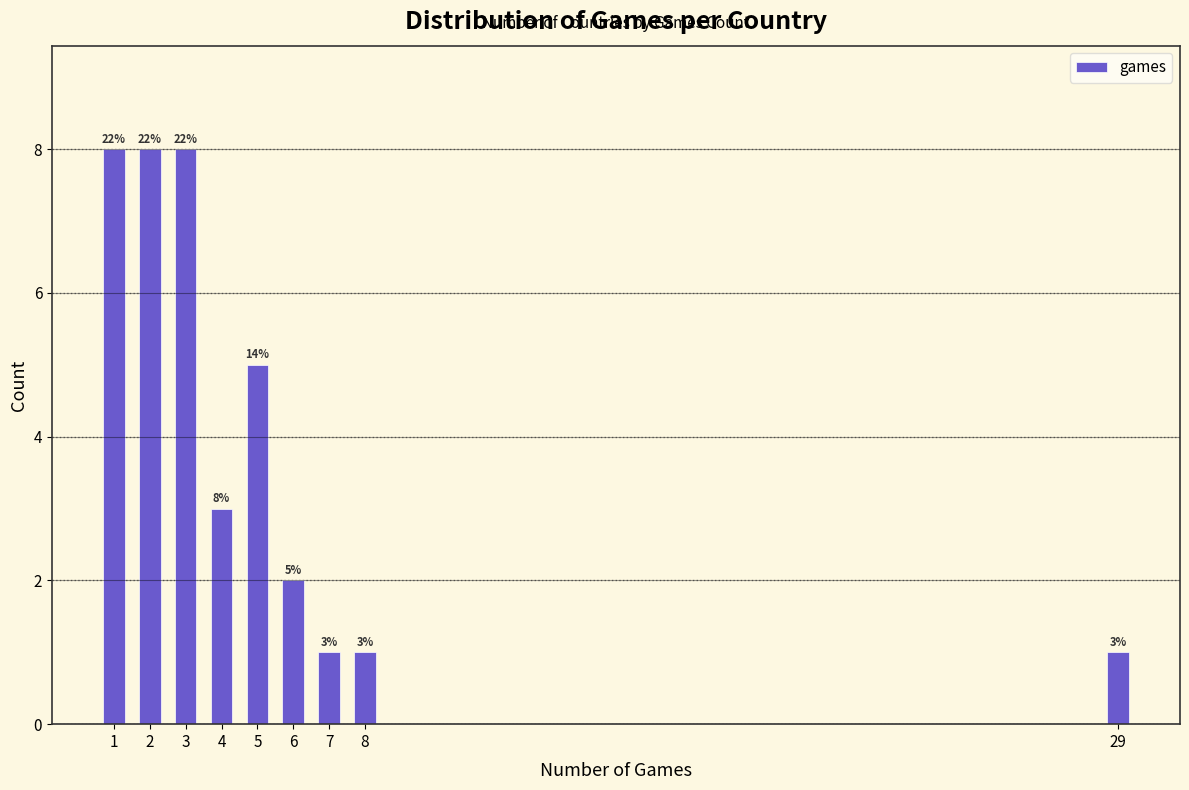

Reading left to right, transcribe all the data shown in this chart.

1=8	2=8	3=8	4=3	5=5	6=2	7=1	8=1	29=1